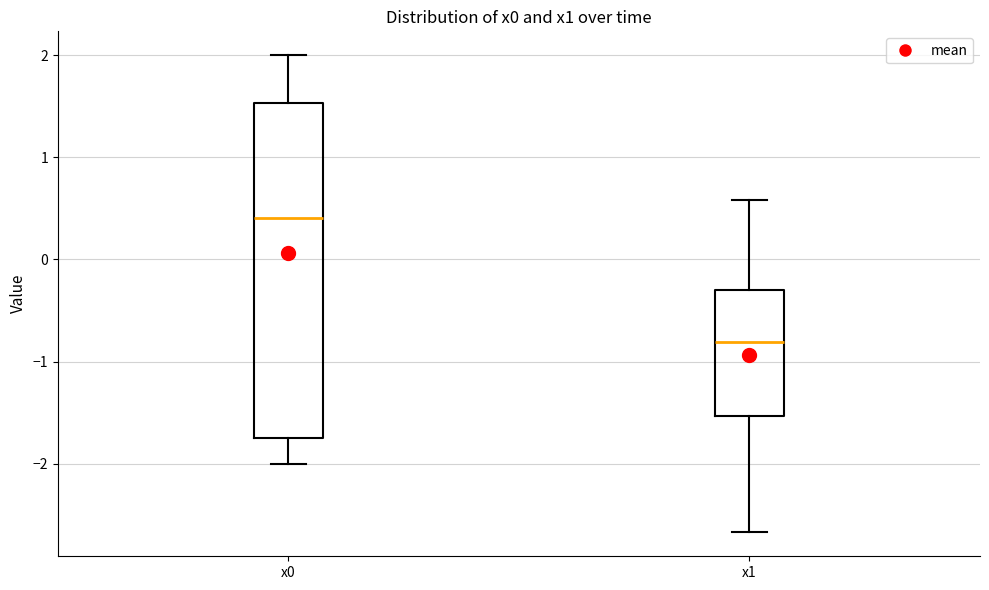

Reading left to right, read every box against the y-axis: the position of its median line, the range the box covers, and the ends of its whiskers. The values are not printed on the chart, so give them approximately, as read against the axis.

x0: median 0.4, box -1.8 to 1.5, whiskers -2.0 to 2.0
x1: median -0.8, box -1.5 to -0.3, whiskers -2.7 to 0.6